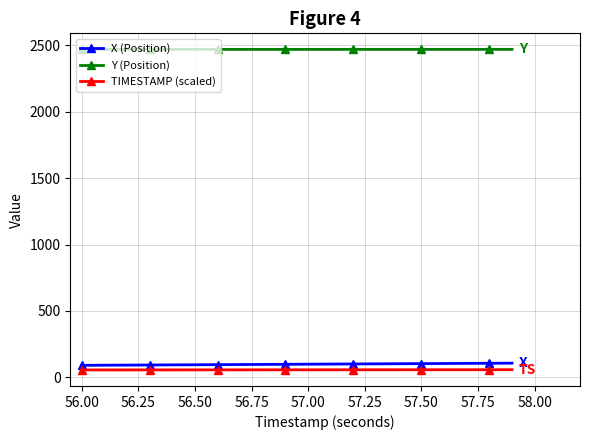

What is the value of the X (Position) point at the 1st from the left?

90.8